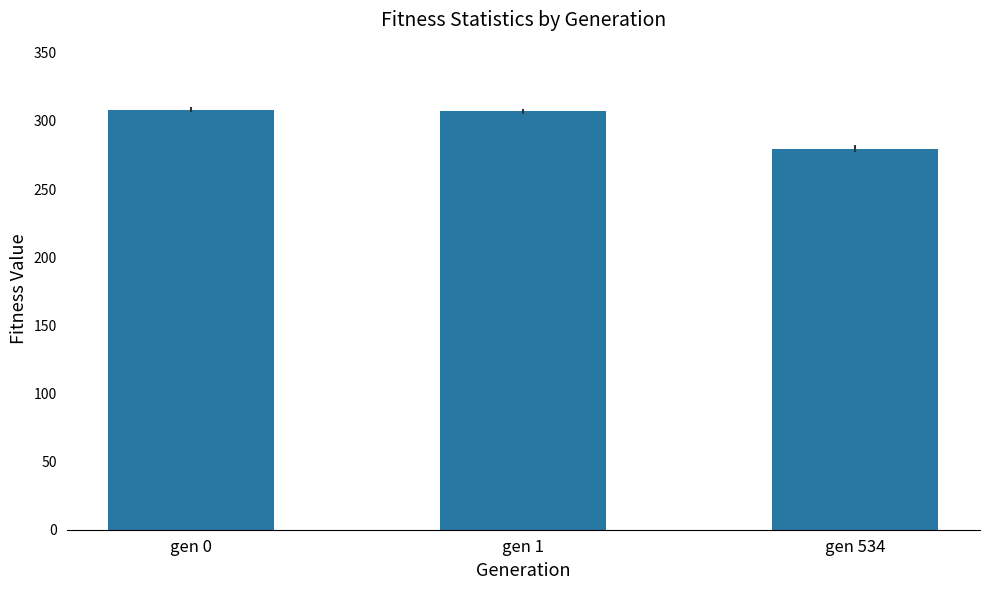

What is the difference between the maximum and second lowest values?

1.1